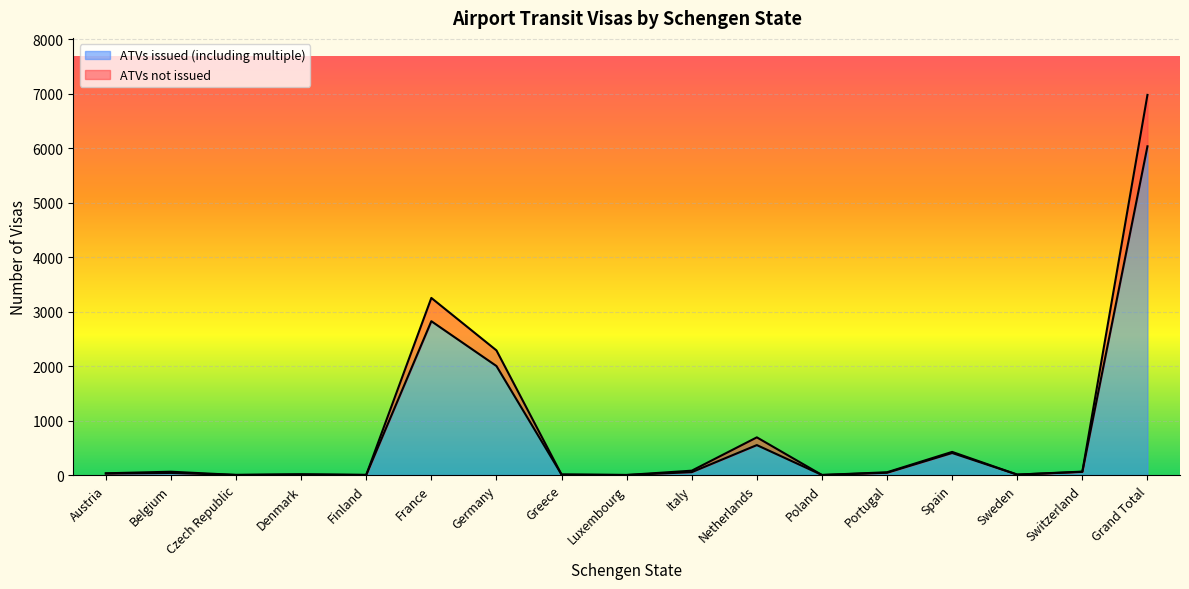

What is the label of the 10th point from the left?

Italy